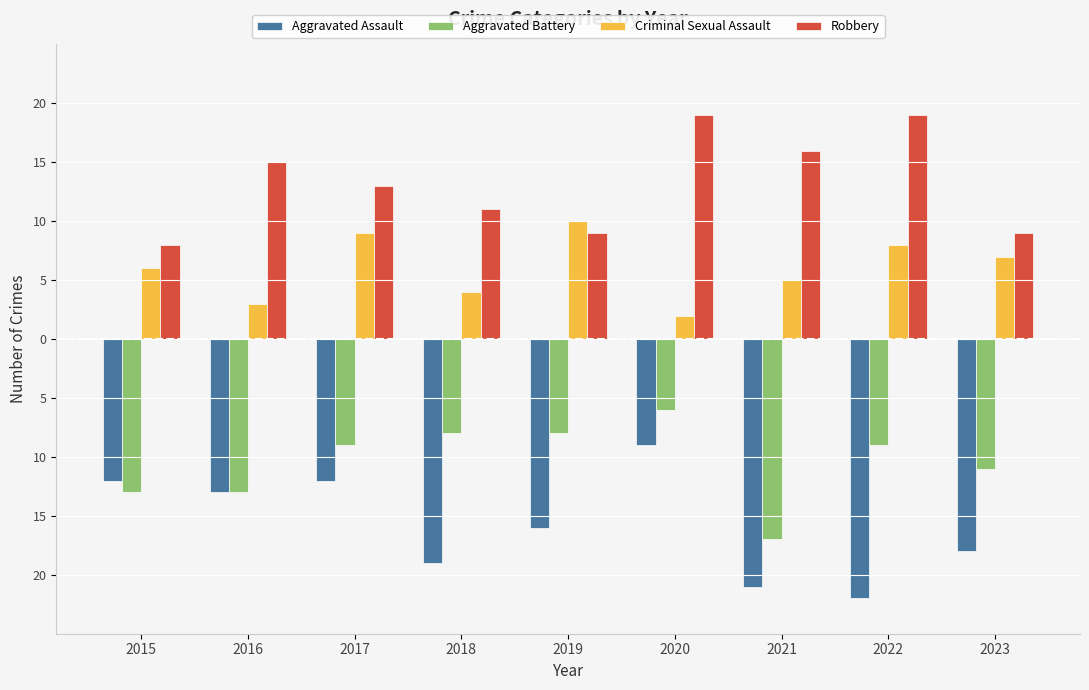

Reading right to left, list all the values displayed in this chart.

Aggravated Assault: -18	-22	-21	-9	-16	-19	-12	-13	-12
Aggravated Battery: -11	-9	-17	-6	-8	-8	-9	-13	-13
Criminal Sexual Assault: 7	8	5	2	10	4	9	3	6
Robbery: 9	19	16	19	9	11	13	15	8